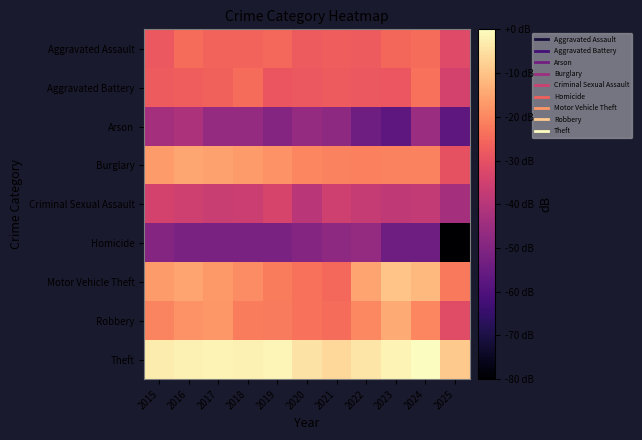

Reading right to left, transcribe all the data shown in this chart.

Aggravated Assault: 2025=-31.8	2024=-24.5	2023=-25.4	2022=-27.7	2021=-27.0	2020=-27.5	2019=-25.3	2018=-26.2	2017=-26.2	2016=-24.5	2015=-28.4
Aggravated Battery: 2025=-34.1	2024=-23.7	2023=-28.6	2022=-28.4	2021=-27.8	2020=-28.2	2019=-28.9	2018=-24.7	2017=-26.3	2016=-27.0	2015=-27.8
Arson: 2025=-57.3	2024=-45.3	2023=-57.3	2022=-53.8	2021=-47.8	2020=-46.5	2019=-49.4	2018=-46.5	2017=-46.5	2016=-41.8	2015=-43.4
Burglary: 2025=-29.7	2024=-20.9	2023=-20.9	2022=-21.1	2021=-20.8	2020=-20.1	2019=-18.2	2018=-16.6	2017=-15.9	2016=-14.9	2015=-16.7
Criminal Sexual Assault: 2025=-43.4	2024=-37.3	2023=-38.3	2022=-36.9	2021=-35.1	2020=-39.3	2019=-33.5	2018=-35.8	2017=-36.5	2016=-35.1	2015=-34.1
Homicide: 2025=-263.4	2024=-53.8	2023=-53.8	2022=-46.5	2021=-47.8	2020=-49.4	2019=-51.3	2018=-51.3	2017=-51.3	2016=-51.3	2015=-49.4
Motor Vehicle Theft: 2025=-22.3	2024=-11.6	2023=-9.9	2022=-15.1	2021=-25.1	2020=-23.5	2019=-21.6	2018=-19.1	2017=-17.0	2016=-15.1	2015=-16.8
Robbery: 2025=-31.3	2024=-20.2	2023=-14.3	2022=-19.8	2021=-24.5	2020=-23.6	2019=-22.1	2018=-21.7	2017=-17.3	2016=-18.4	2015=-20.5
Theft: 2025=-8.8	2024=0.0	2023=-1.8	2022=-4.1	2021=-6.3	2020=-4.4	2019=-1.3	2018=-2.0	2017=-1.9	2016=-2.1	2015=-3.0